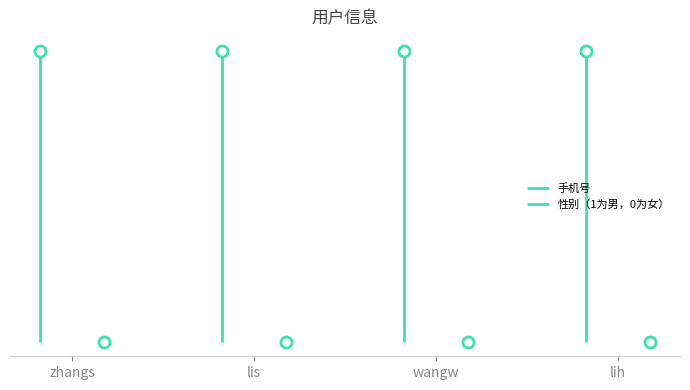

True or false: 性别（1为男，0为女） and 手机号 intersect in this chart.

False